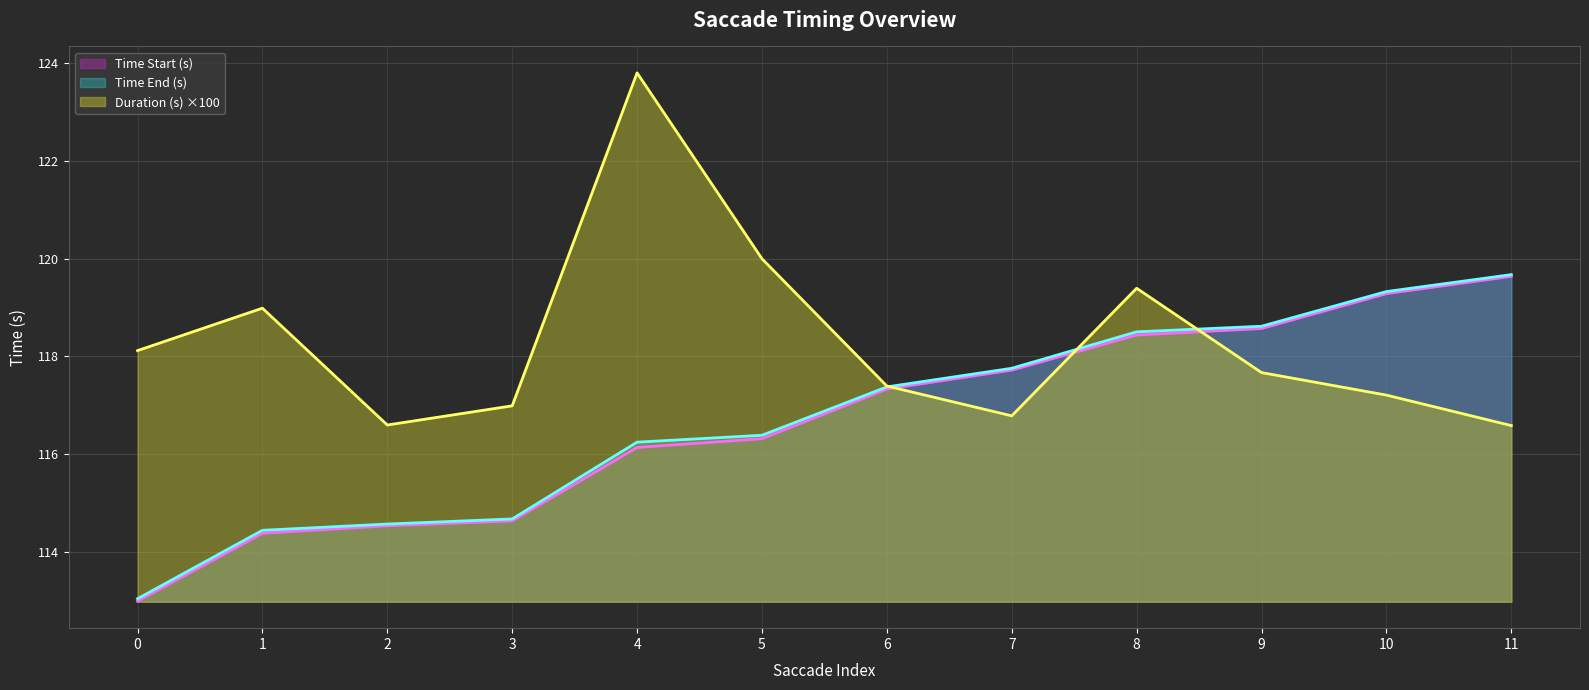

How many distinct data groups are displayed?

3